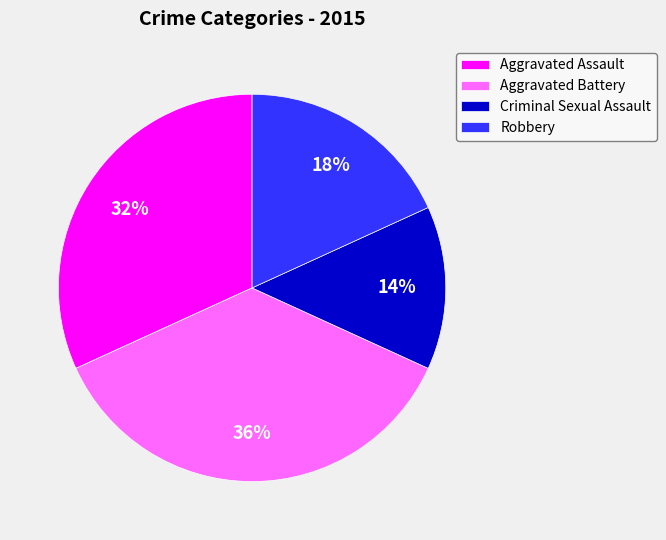

Is there any slice that represents more than half of the pie?

No